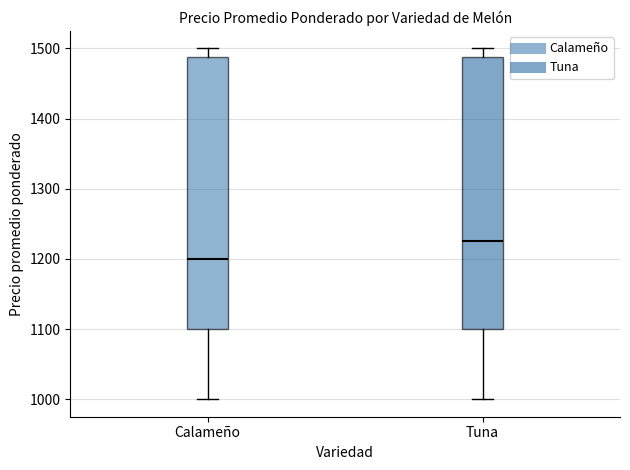

Where is the lower edge of the box for Calameño on the y-axis? The values are not printed on the chart, so give them approximately, as read against the axis.

1100